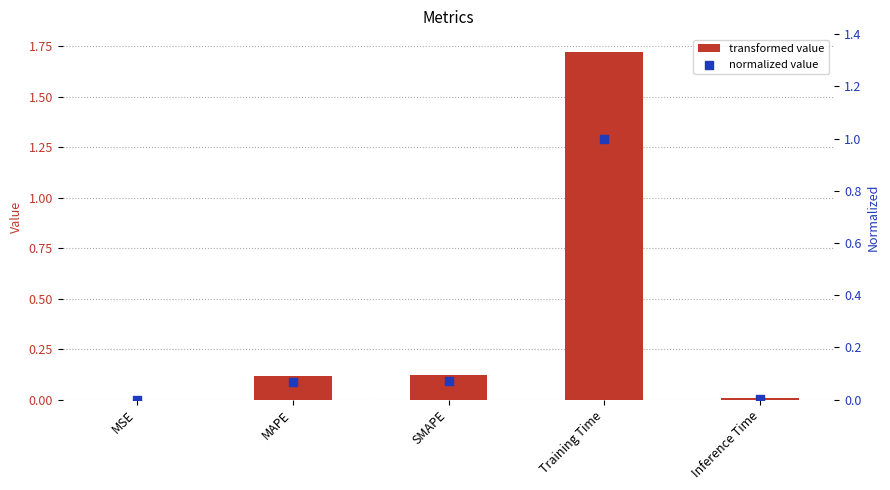

At how many categories does at least one series exceed 1?

1